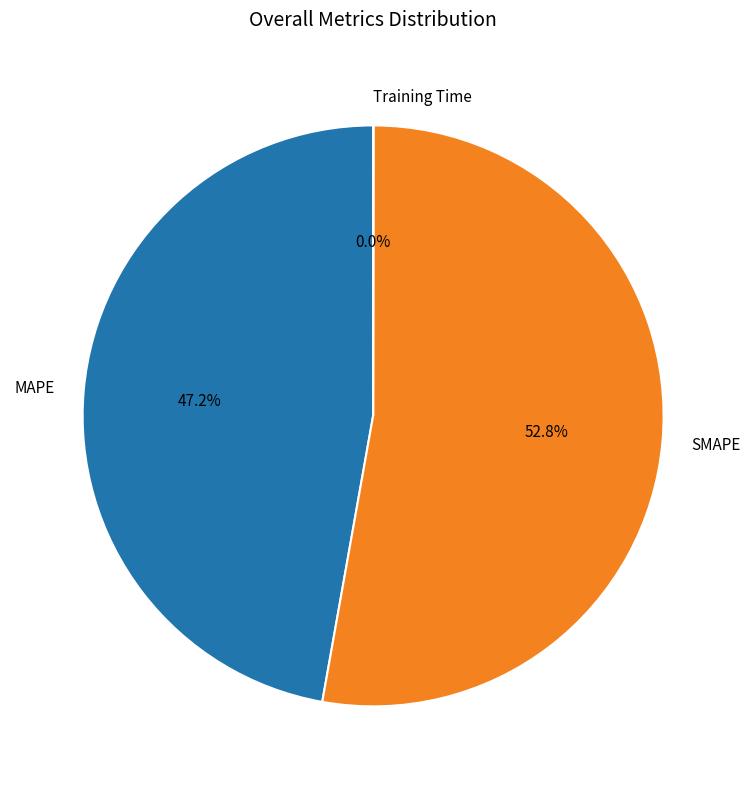

Do SMAPE and MAPE together represent more than half of the pie?

Yes